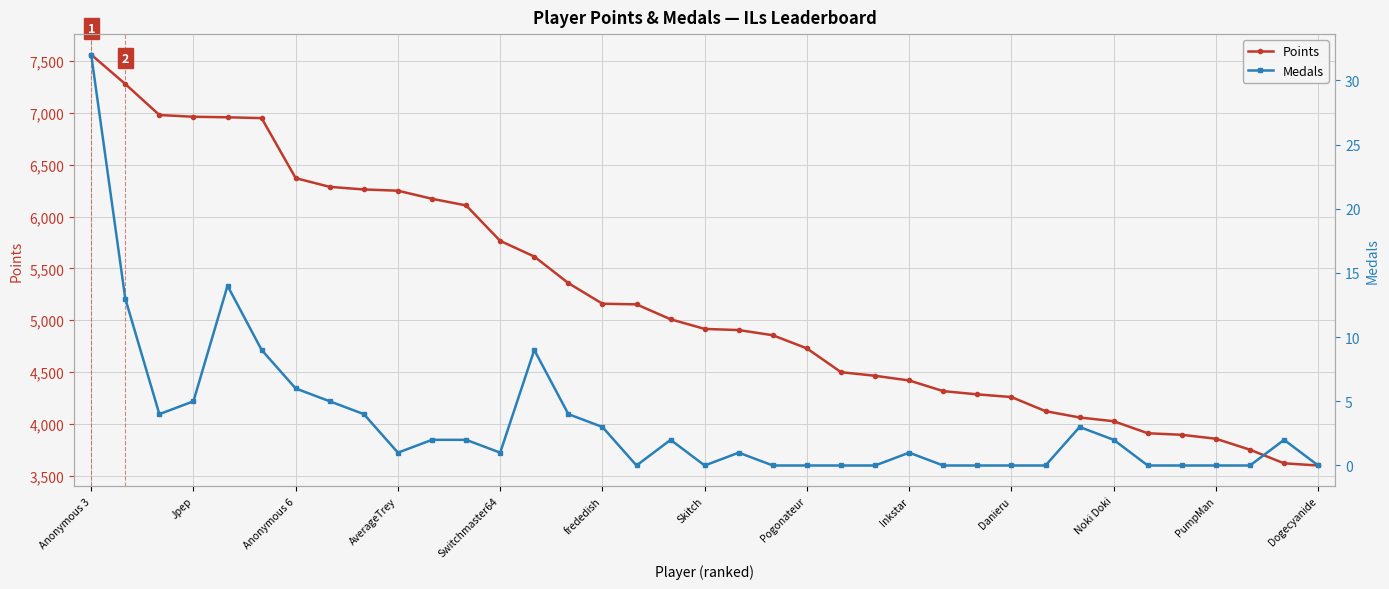

Is it true that Points equals 3599 at Dogecyanide?

True